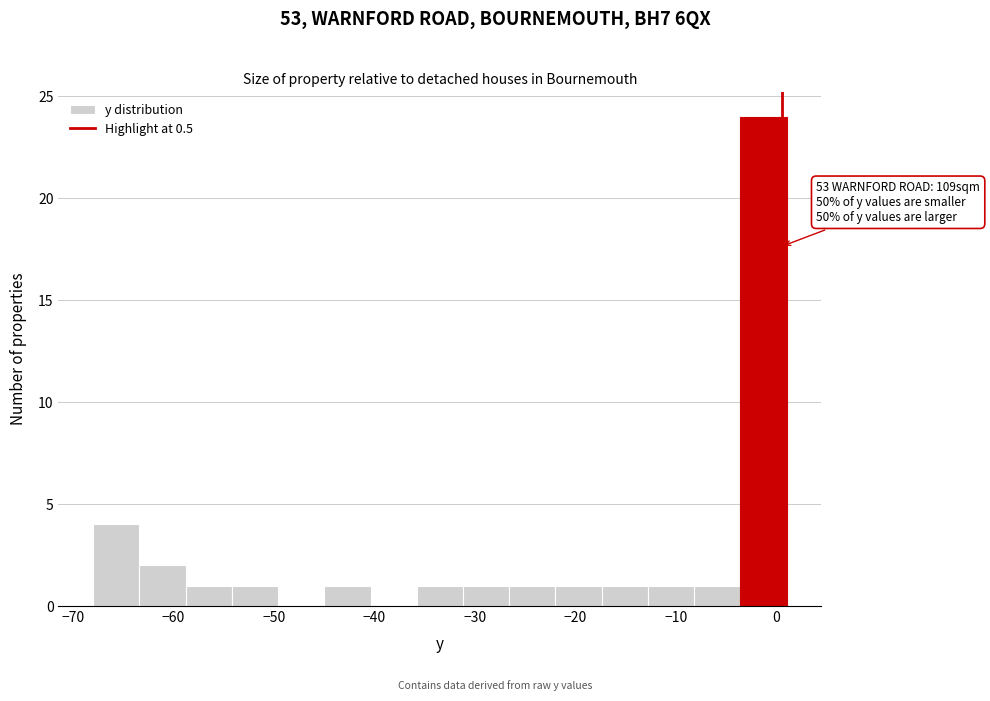

Over which range of the x-axis is the bar tallest?

-3.6 to 1.0